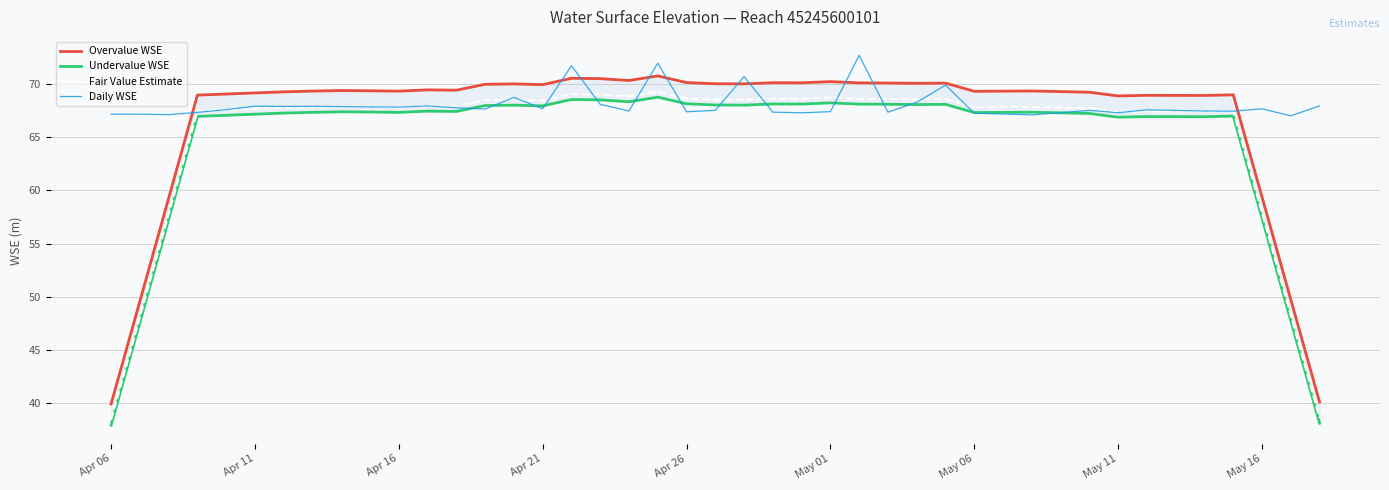

What is the average value of the Undervalue WSE series?

64.7